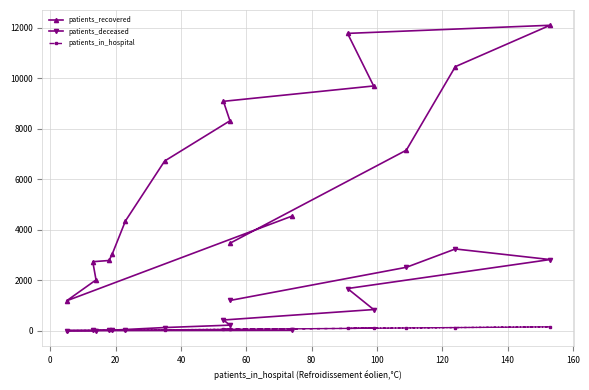

Does the chart have visible grid lines?

Yes